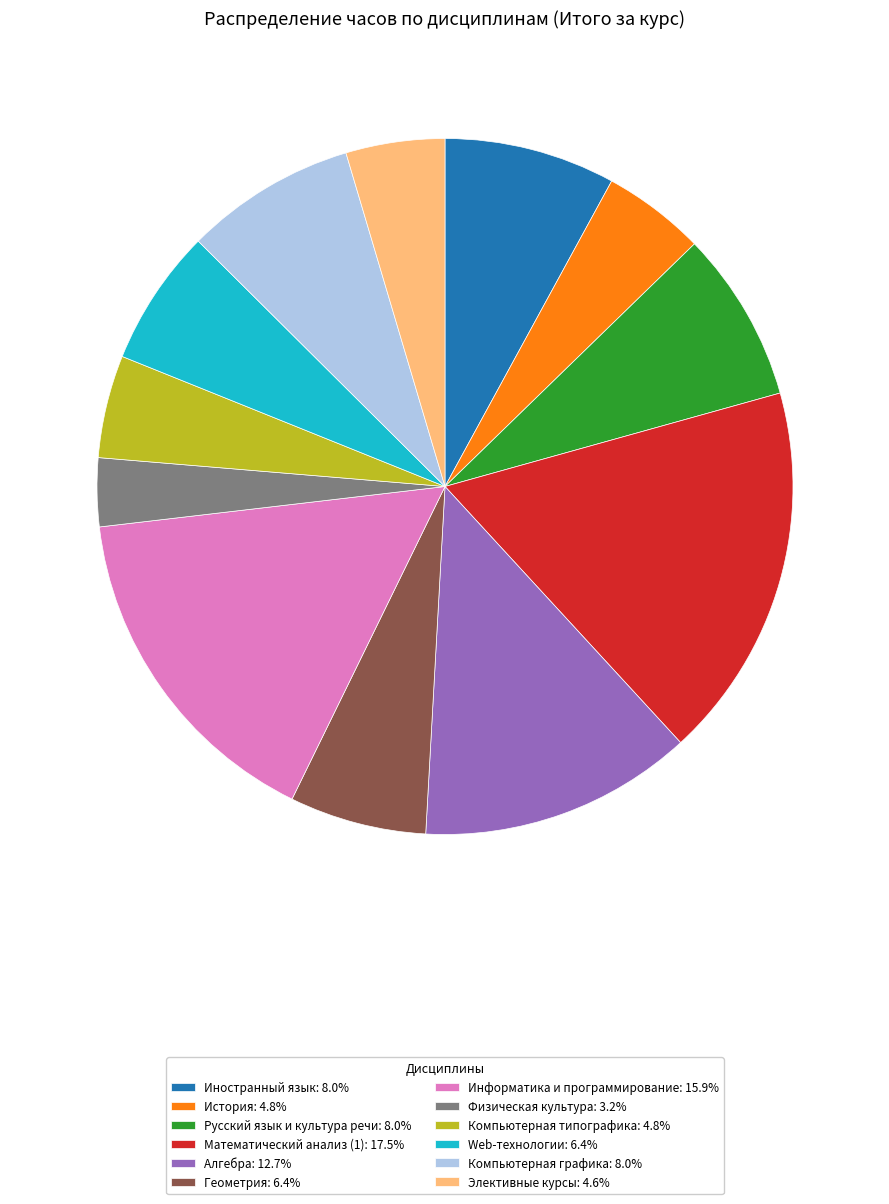

Which slice is the smallest?

Физическая культура